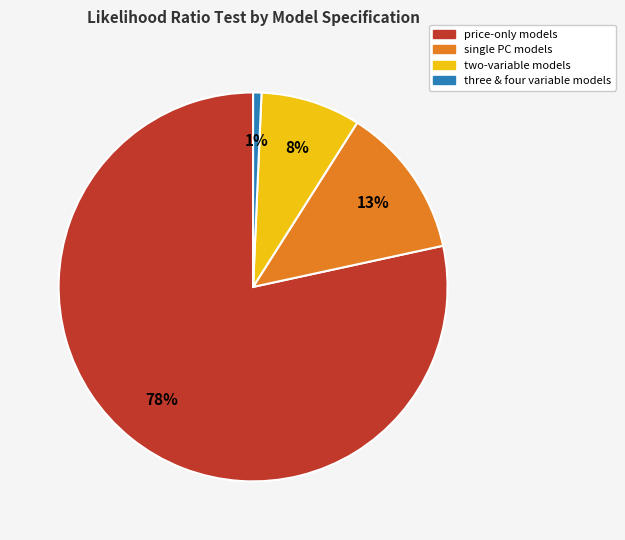

Is there any slice that represents more than half of the pie?

Yes